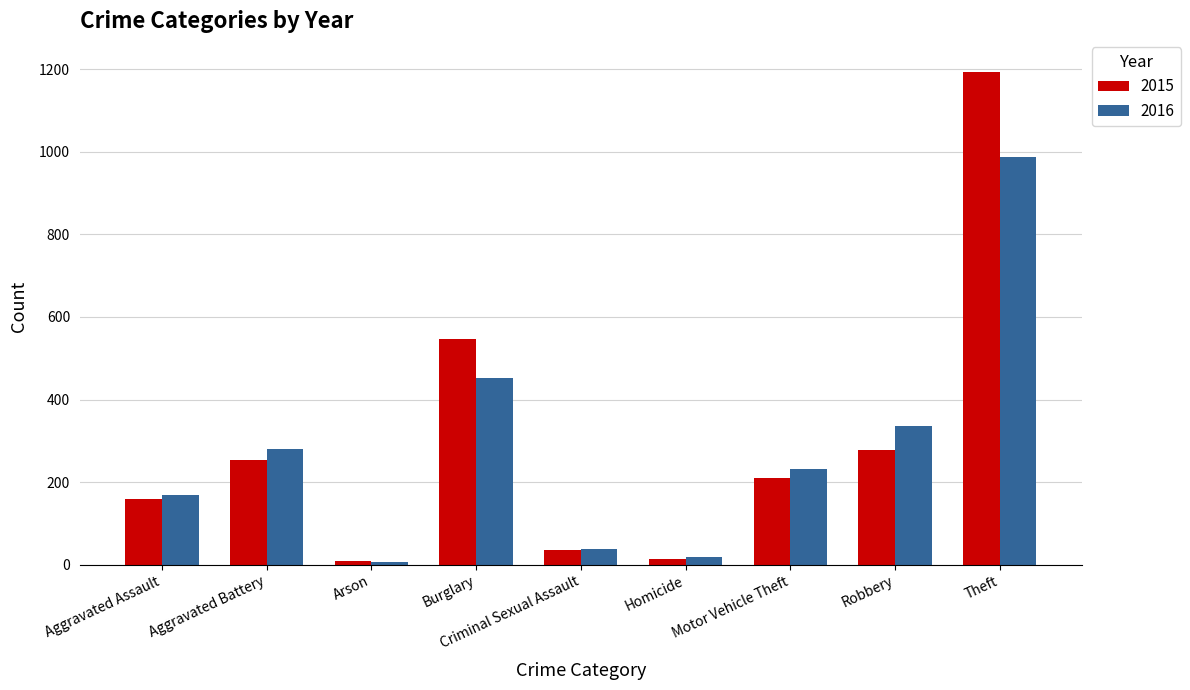

What is the maximum value shown in the chart?

1193